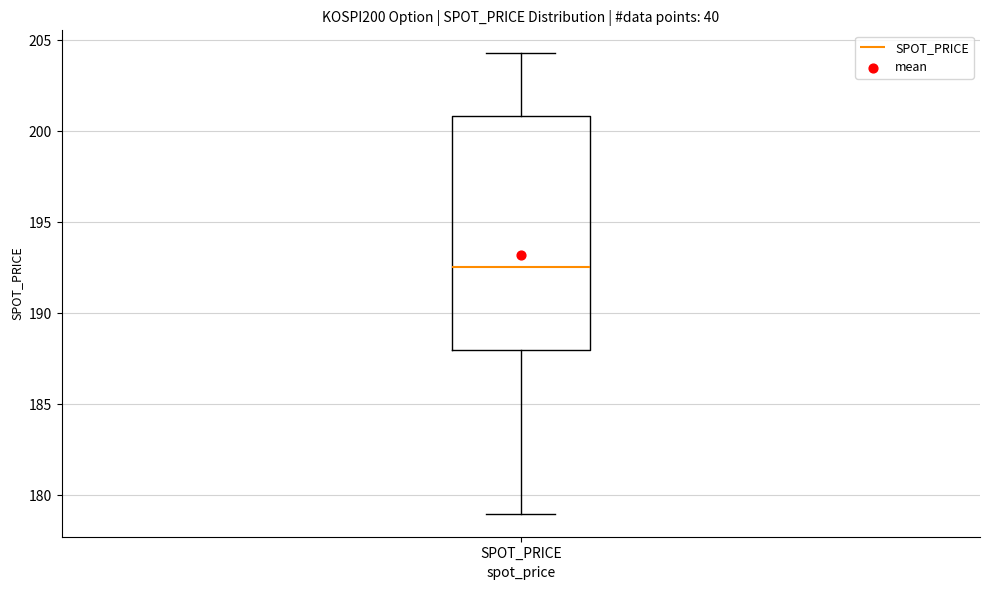

Read this box plot against the y-axis: the position of the median line, the range covered by the box, and the ends of both whiskers. The values are not printed on the chart, so give them approximately, as read against the axis.

median 192.5, box 188.0 to 201.0, whiskers 179.0 to 204.5